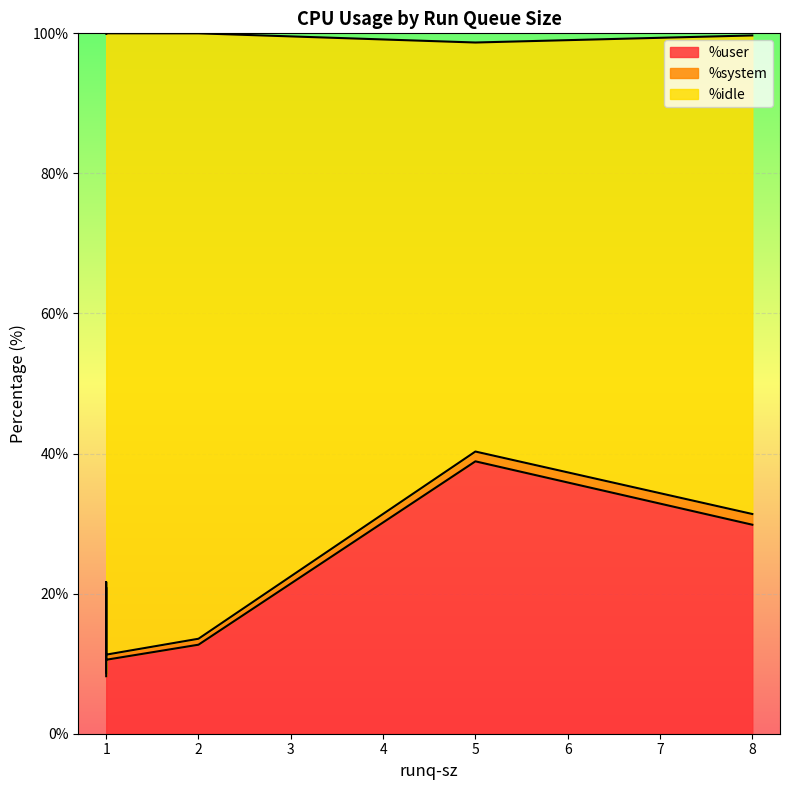

Which category has the lowest value in the %user series?

1